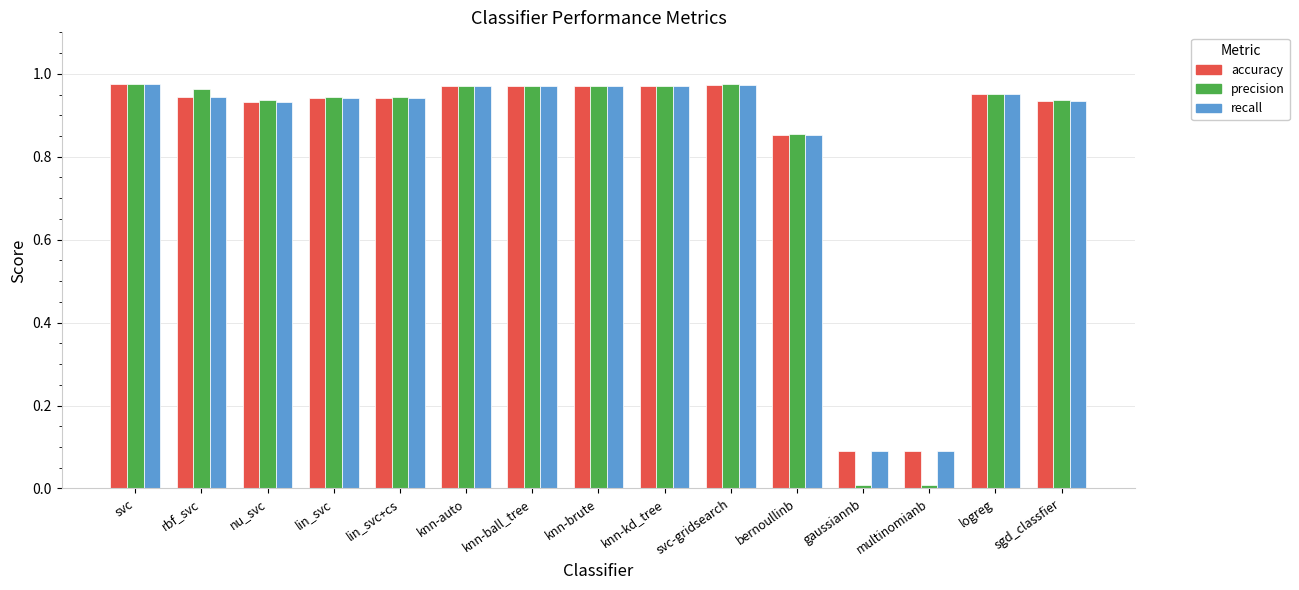

Between svc and multinomianb, which series saw the biggest shift?

precision